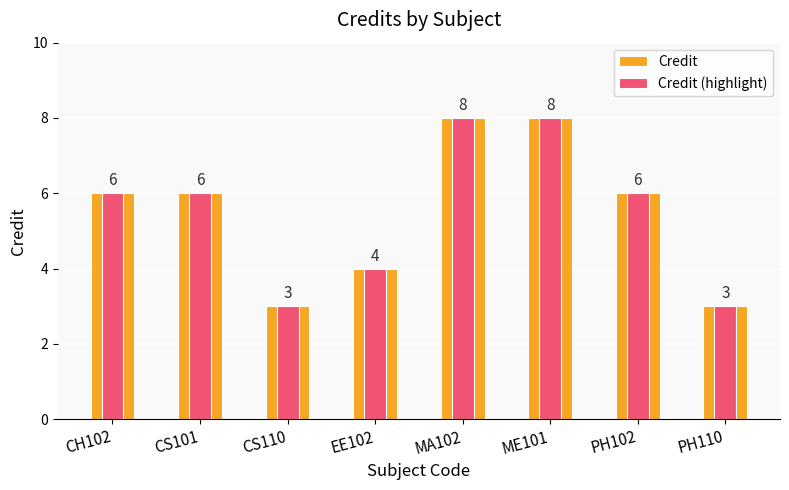

Count the Credit values in the range 4 to 8.

6